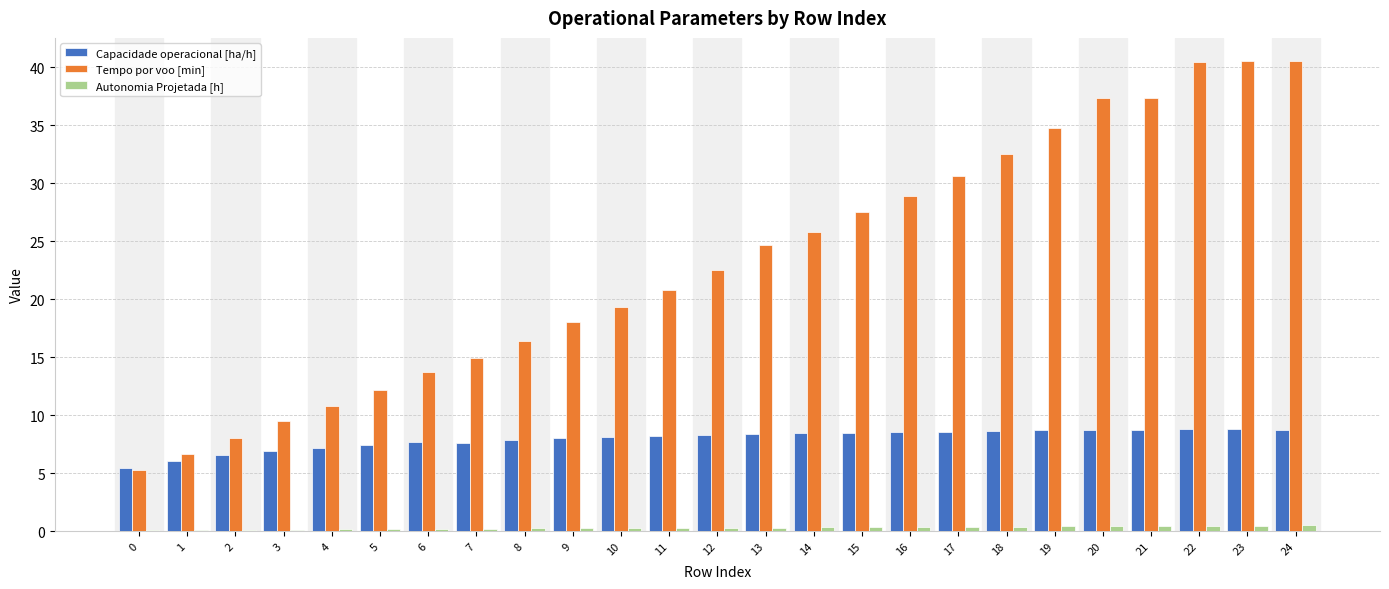

What is the sum of all Capacidade operacional [ha/h] values?

198.8